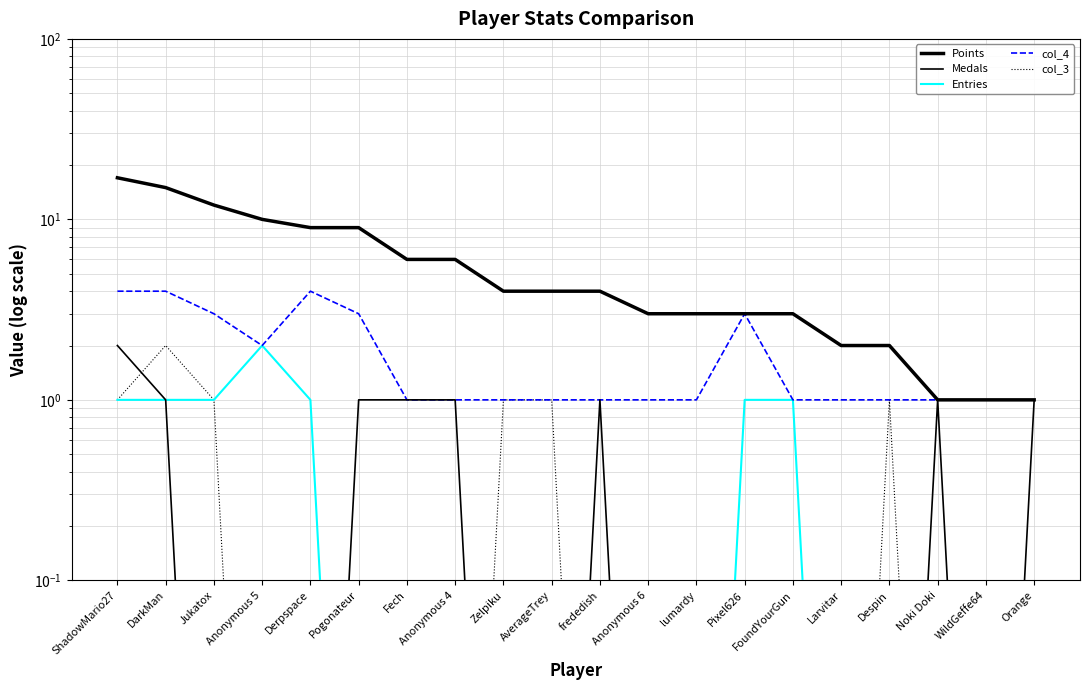

Is it true that col_4 equals 0.4 at lumardy?

False